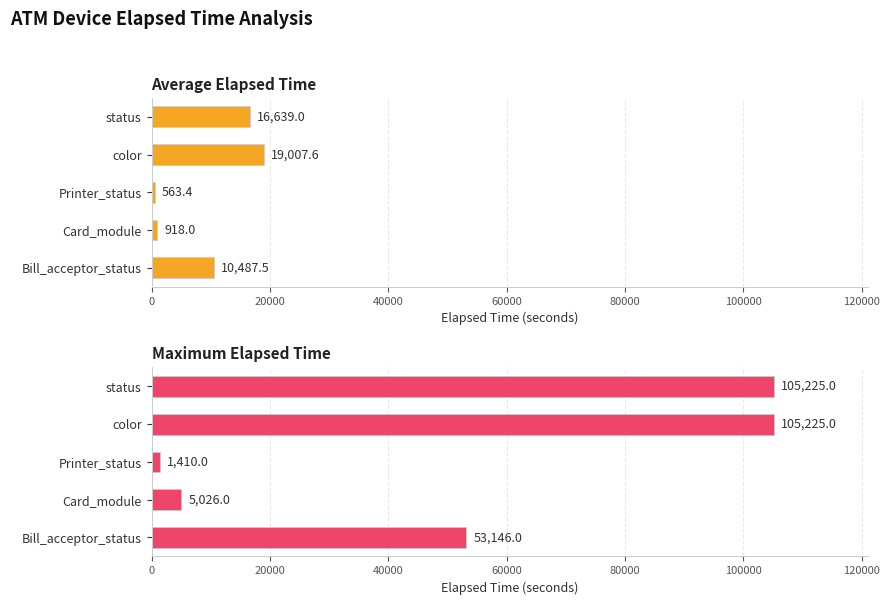

The value of Maximum Elapsed Time at Bill_acceptor_status is 53146.0. True or false?

True